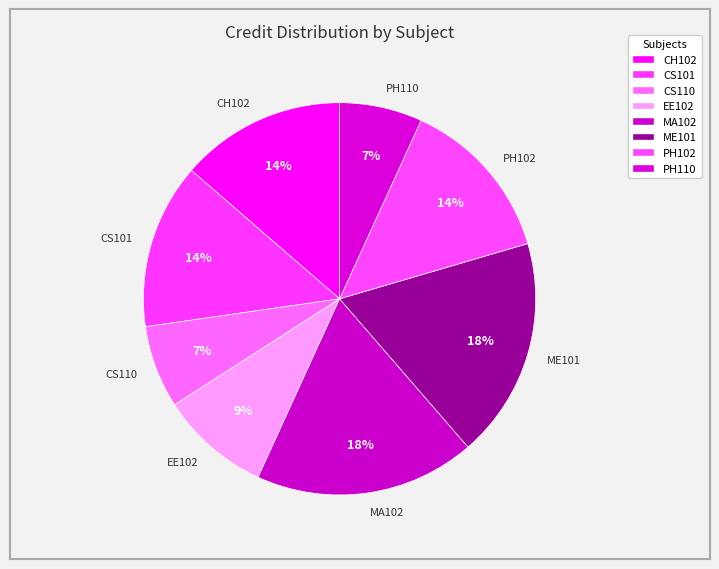

Combined, do EE102 and ME101 account for over 50%?

No